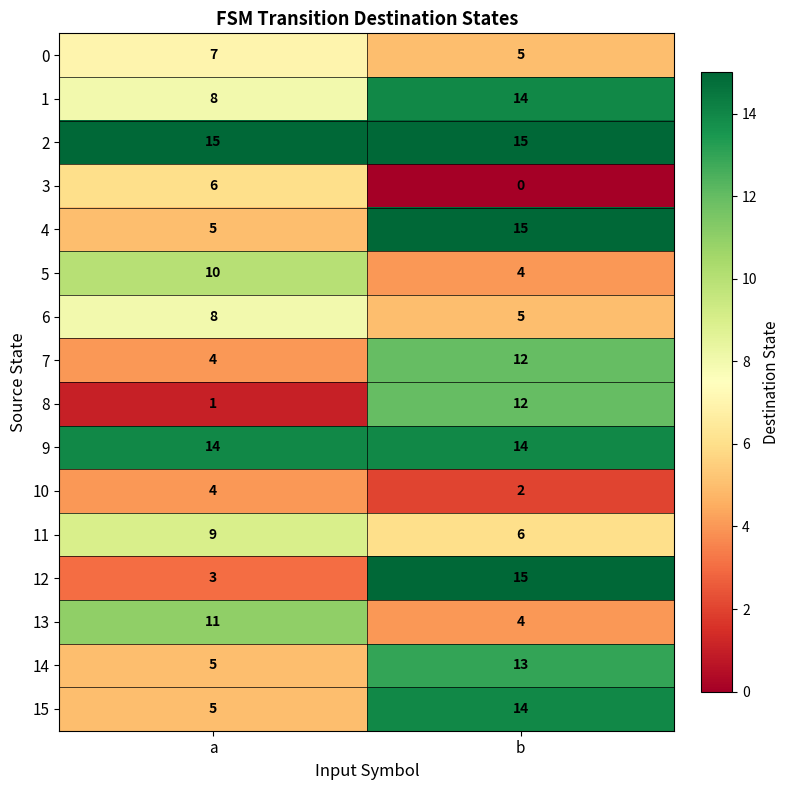

What is the lowest value of the 14 series?

5